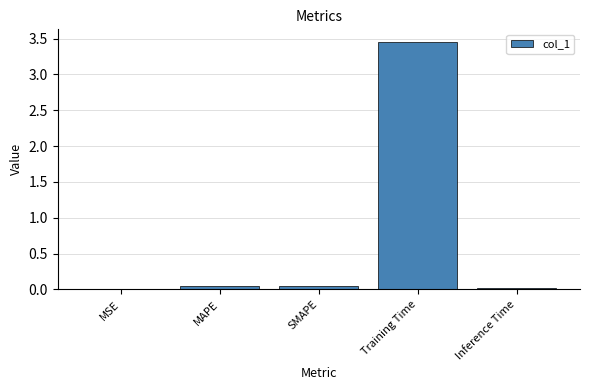

Is it true that the value at MAPE is 0.0?

True